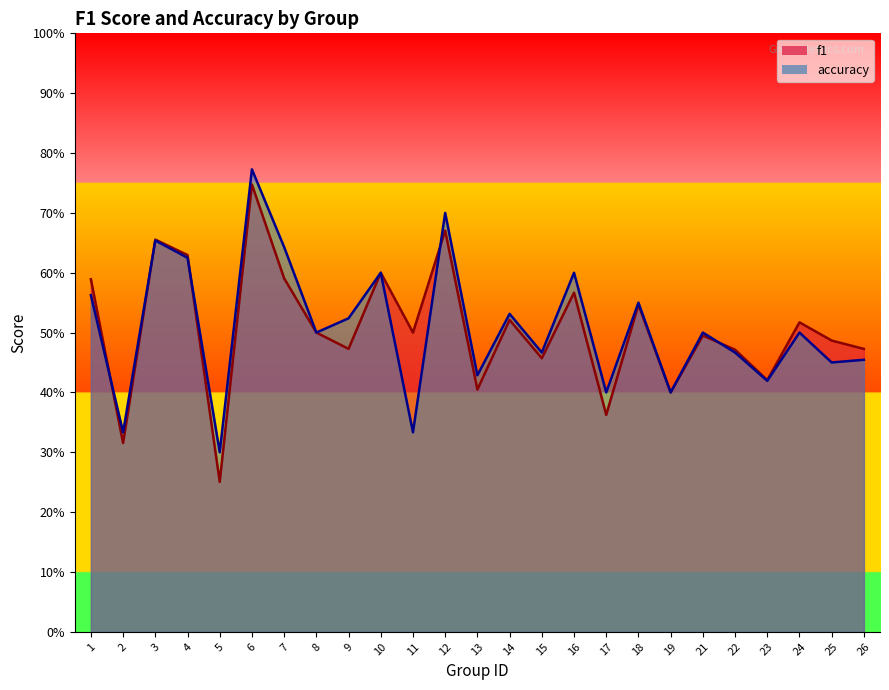

At how many categories does at least one series exceed 0?

25